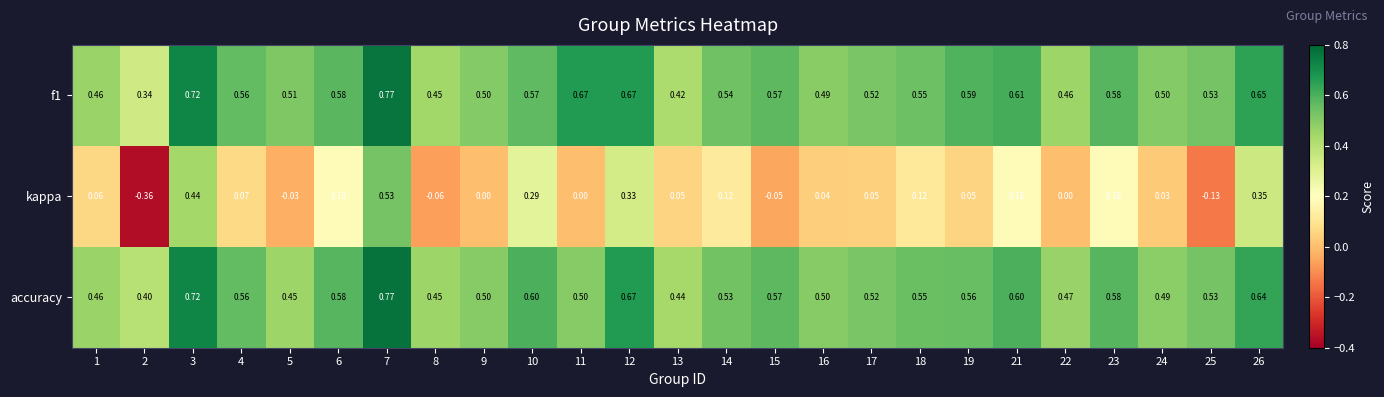

Between 3 and 24, which series saw the biggest shift?

kappa